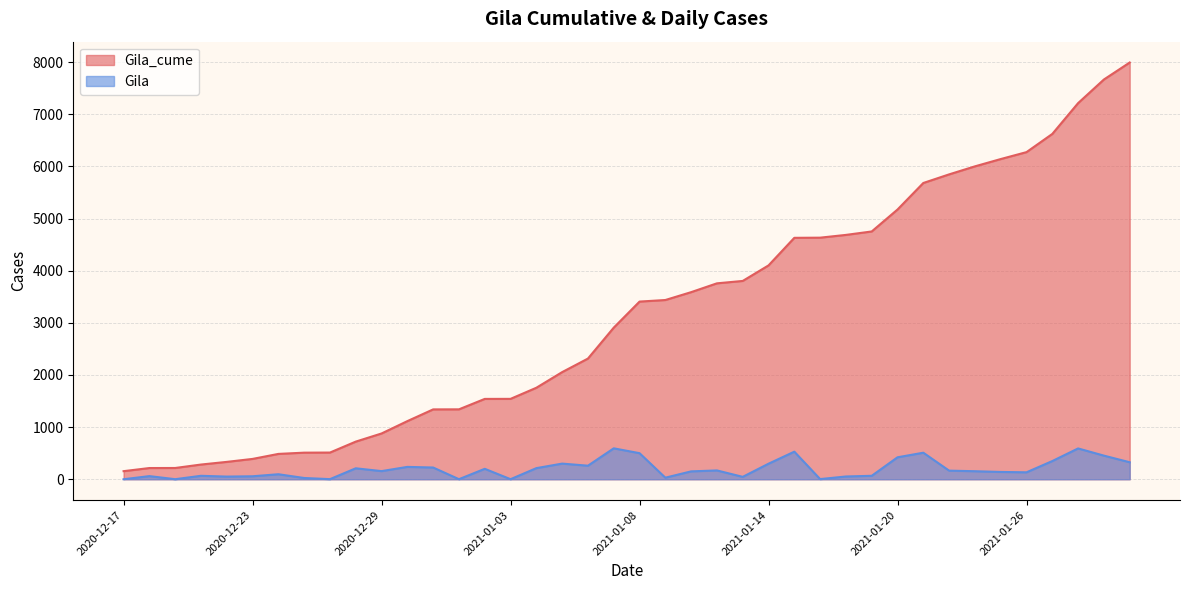

True or false: Gila and Gila_cume cross at least once.

False